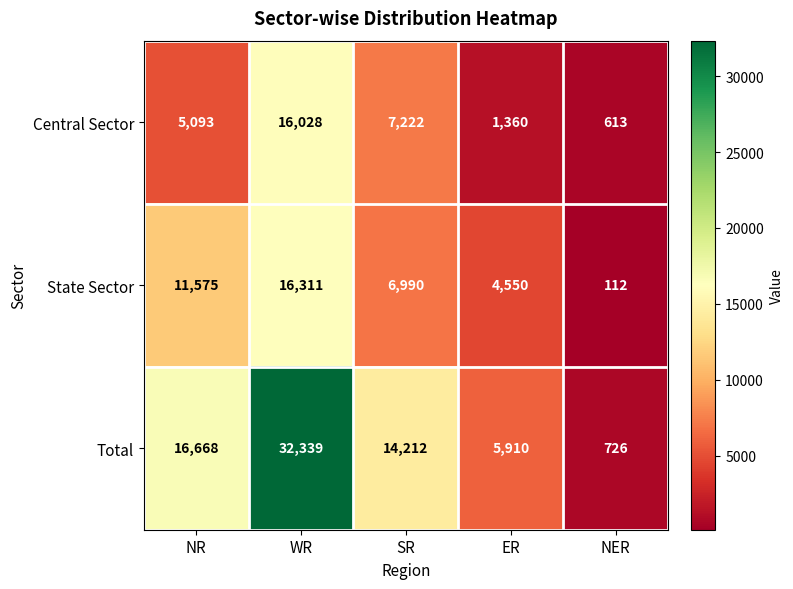

How many categories are shown in the chart?

5